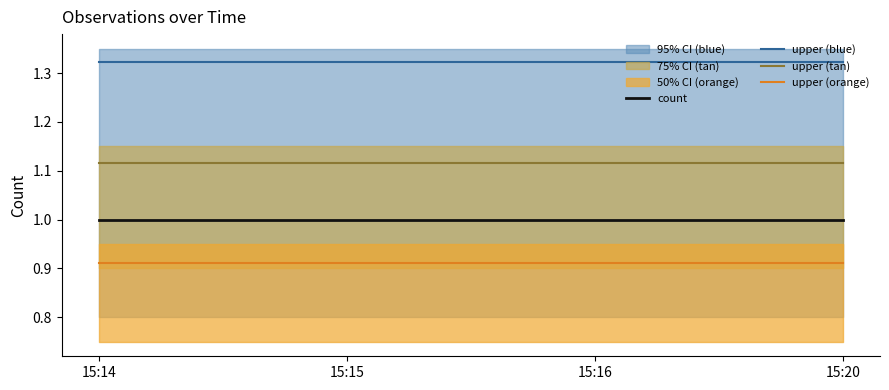

Where is upper (tan) nearest to the value 1?

15:14